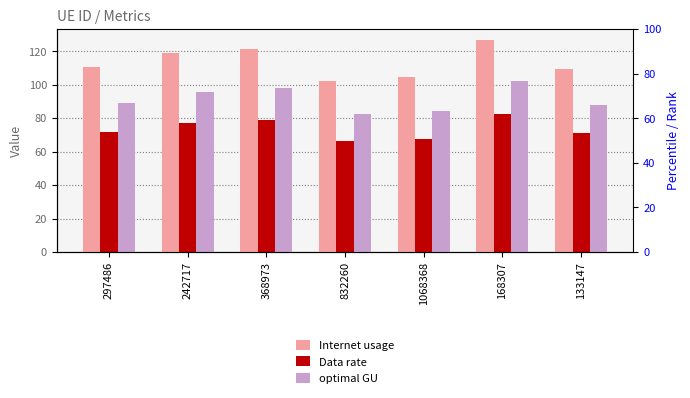

What is the difference between the maximum and minimum values in the Data rate series?

15.9